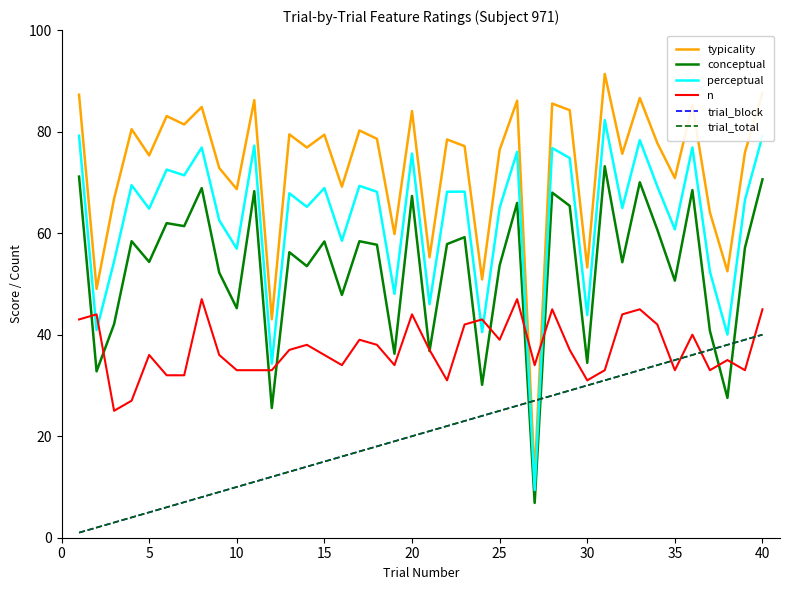

What is the minimum value shown in the chart?

1.0